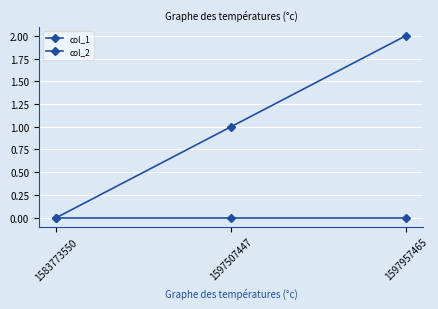

Does the chart have visible grid lines?

Yes